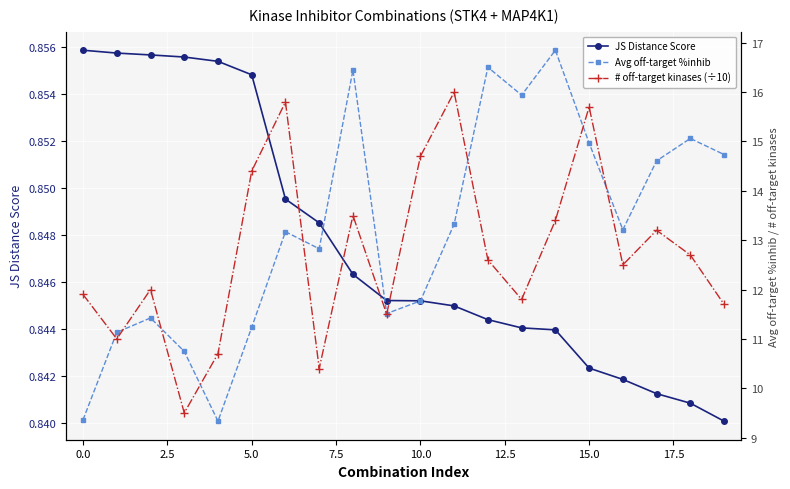

How many interior local peaks does the # off-target kinases (÷10) series have?

6